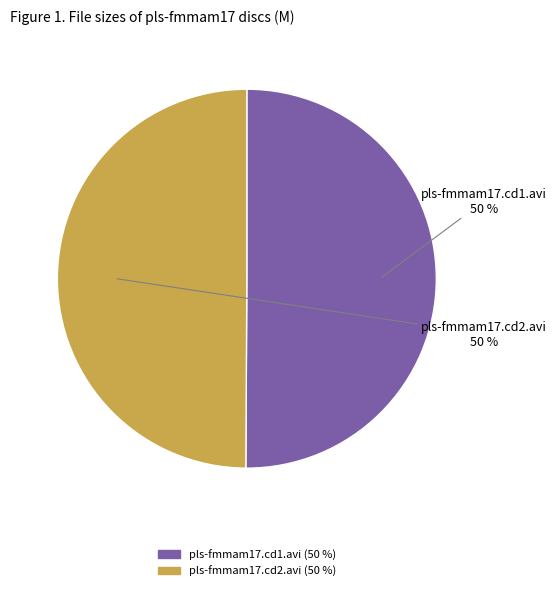

Do pls-fmmam17.cd2.avi and pls-fmmam17.cd1.avi together represent more than half of the pie?

Yes